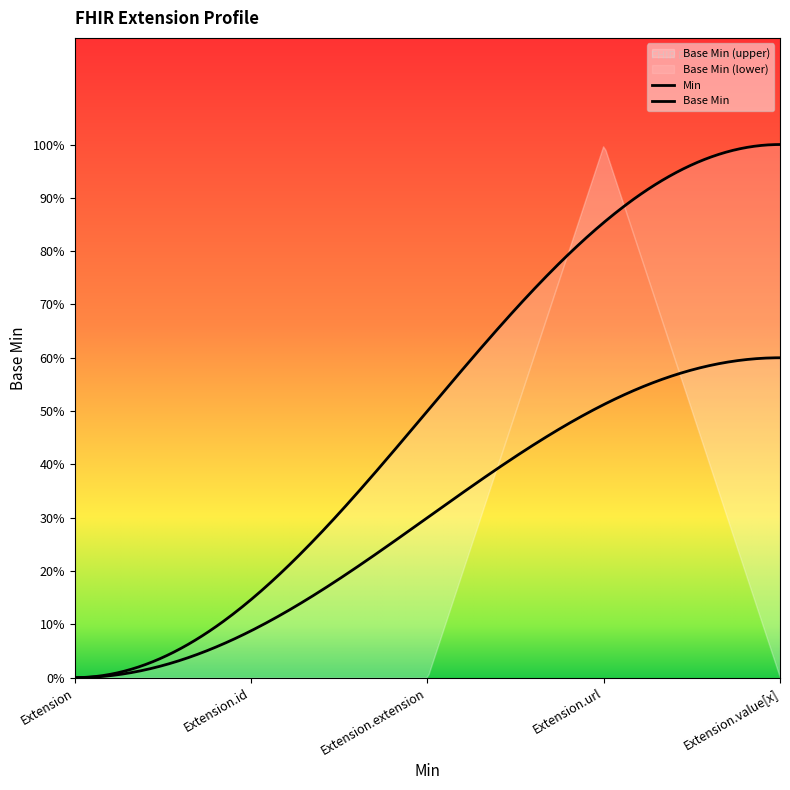

How many data points does each series have?

5